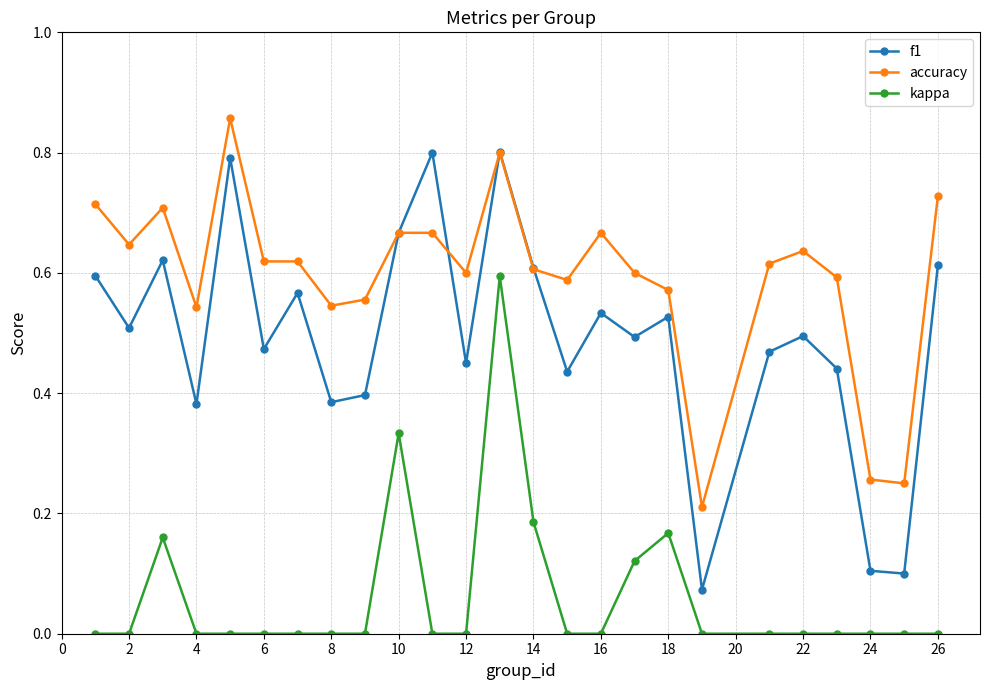

True or false: f1 and kappa cross at least once.

False